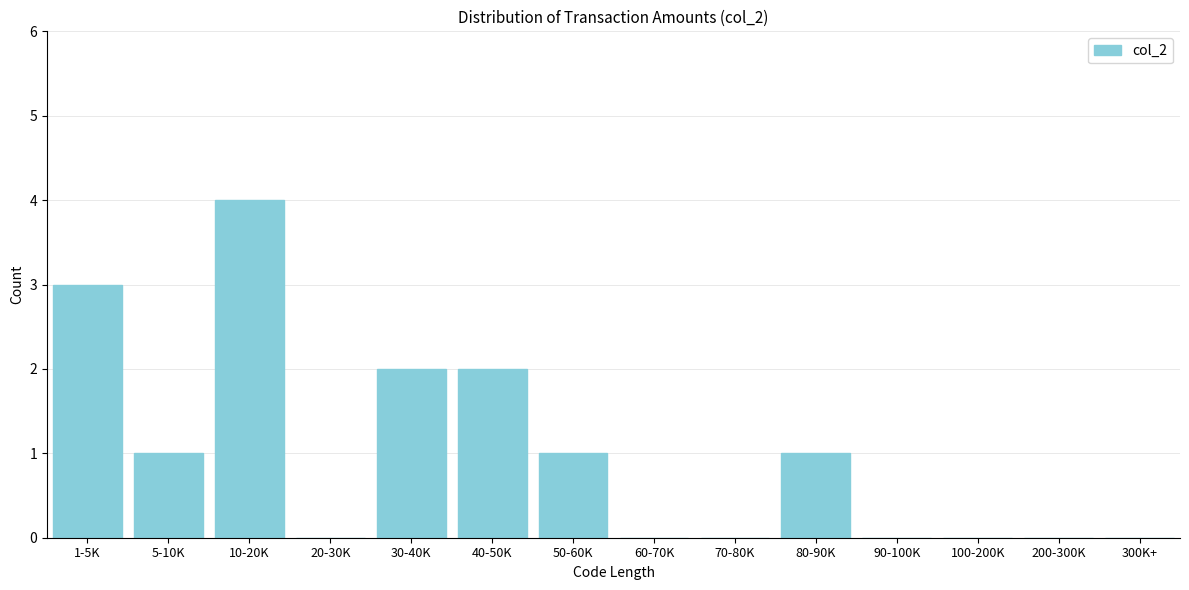

Reading left to right, list all the values displayed in this chart.

1-5K=3	5-10K=1	10-20K=4	20-30K=0	30-40K=2	40-50K=2	50-60K=1	60-70K=0	70-80K=0	80-90K=1	90-100K=0	100-200K=0	200-300K=0	300K+=0